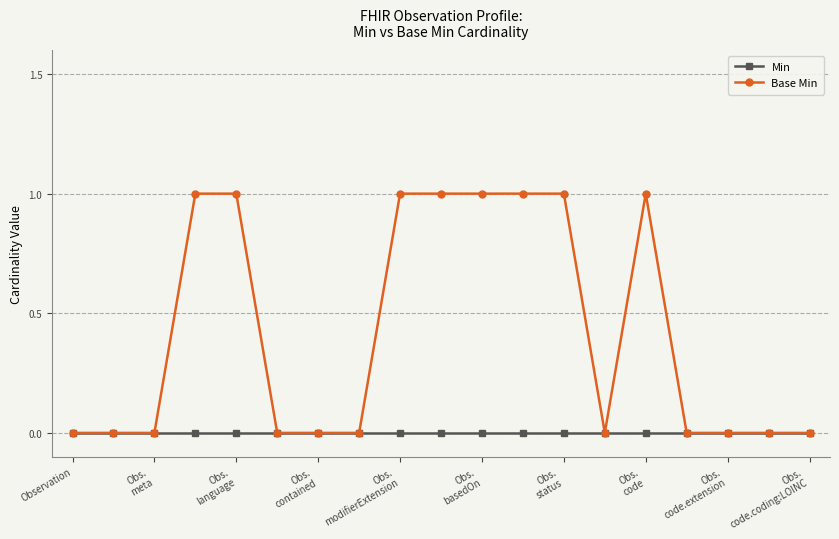

Rank the series by their maximum value, from highest to lowest.

Base Min, Min